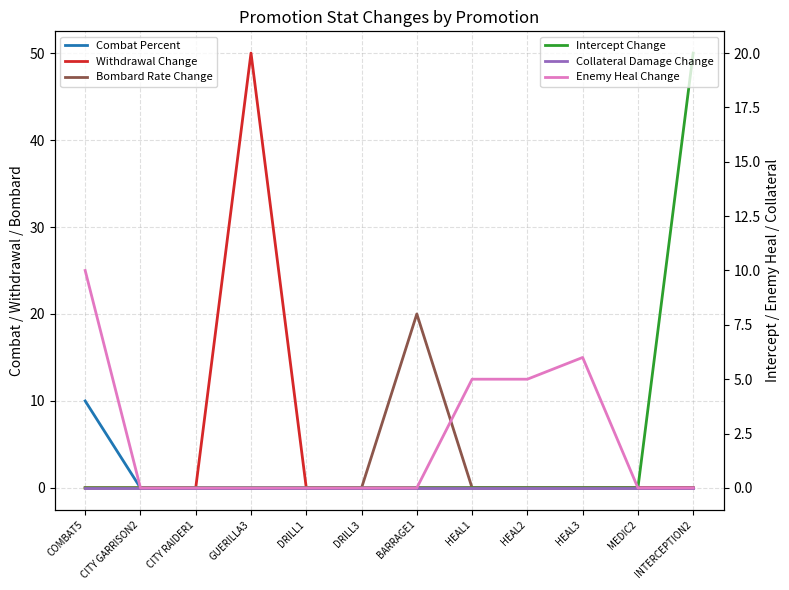

True or false: Combat Percent and Withdrawal Change intersect in this chart.

False